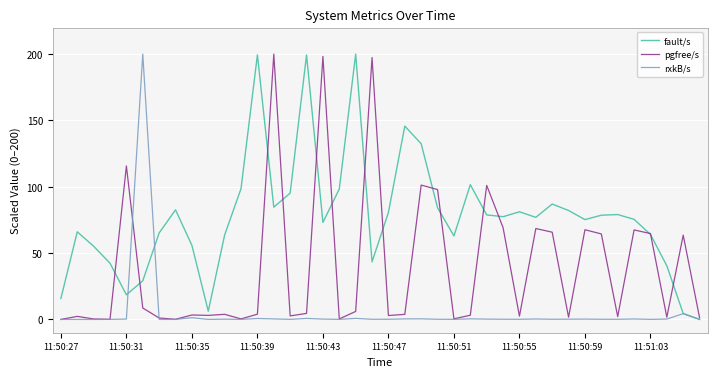

What is the greatest value displayed?

200.0